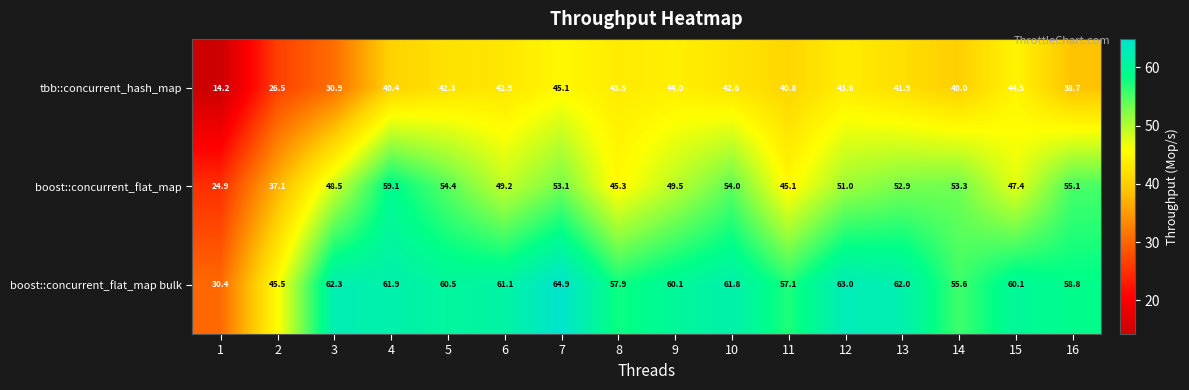

At 7, list the series in order from largest to smallest.

boost::concurrent_flat_map bulk, boost::concurrent_flat_map, tbb::concurrent_hash_map